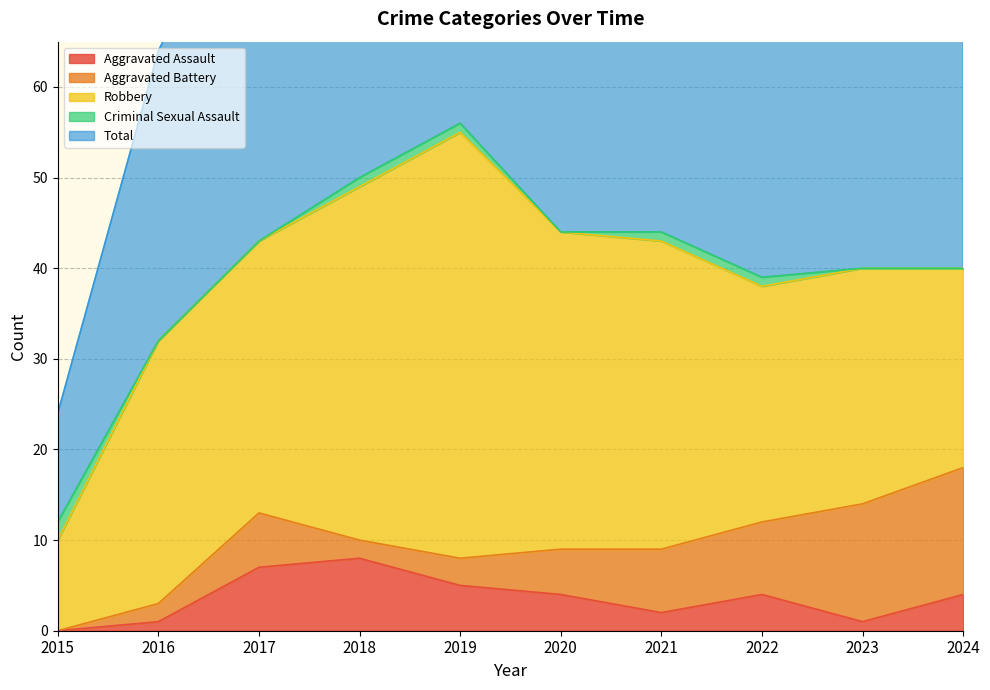

What is the greatest value displayed?

56